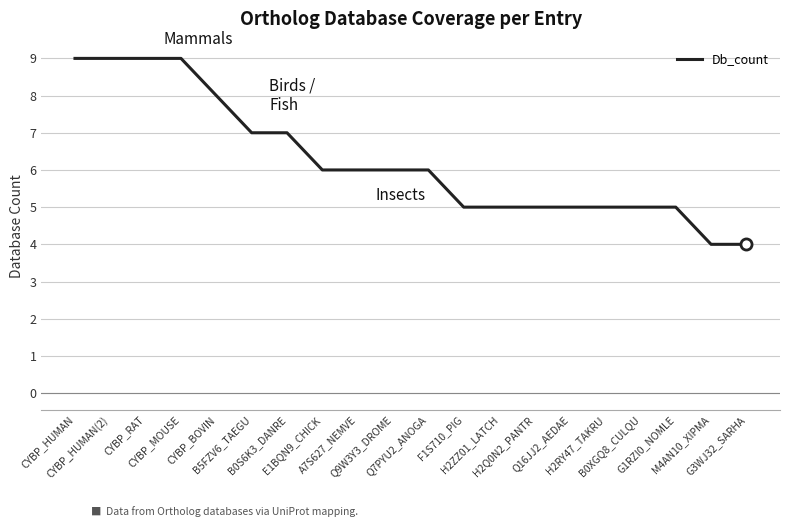

What is the smallest value displayed?

4